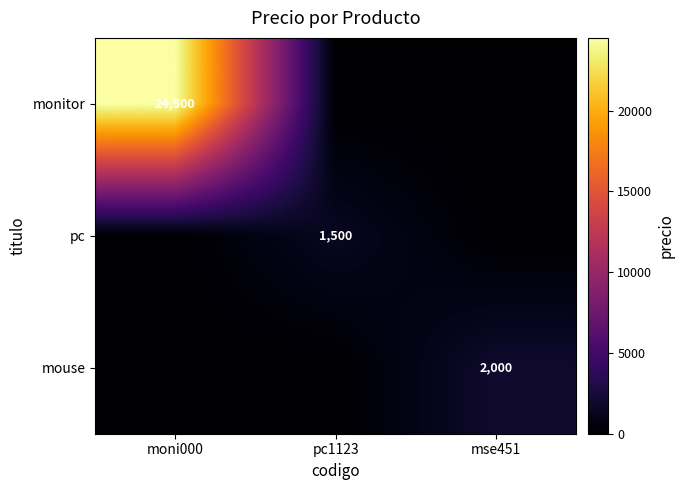

Count the number of data series in this chart.

3